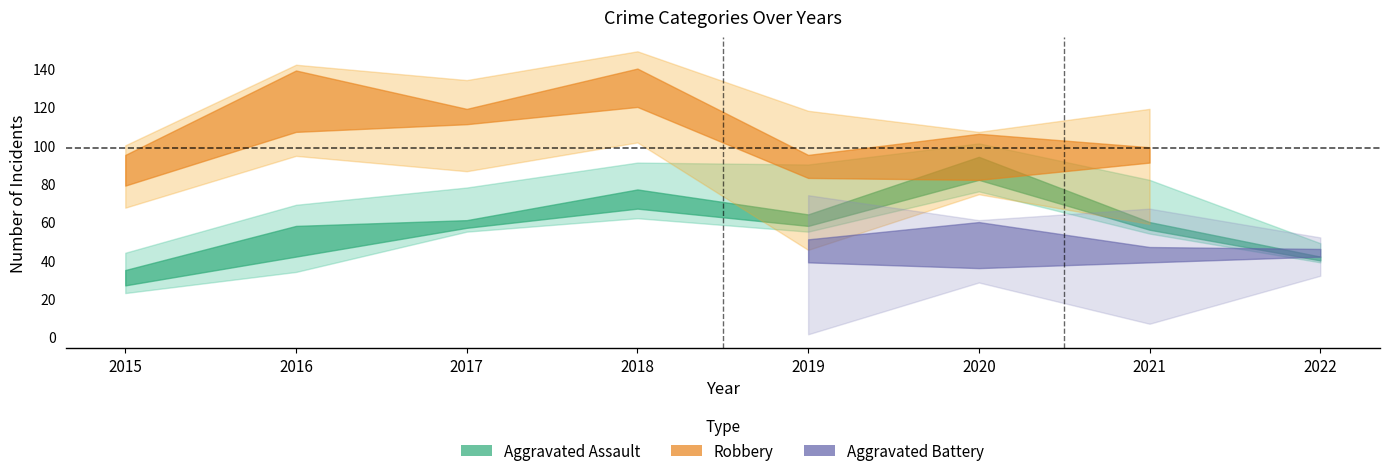

Where is the first local maximum for Robbery?

2016